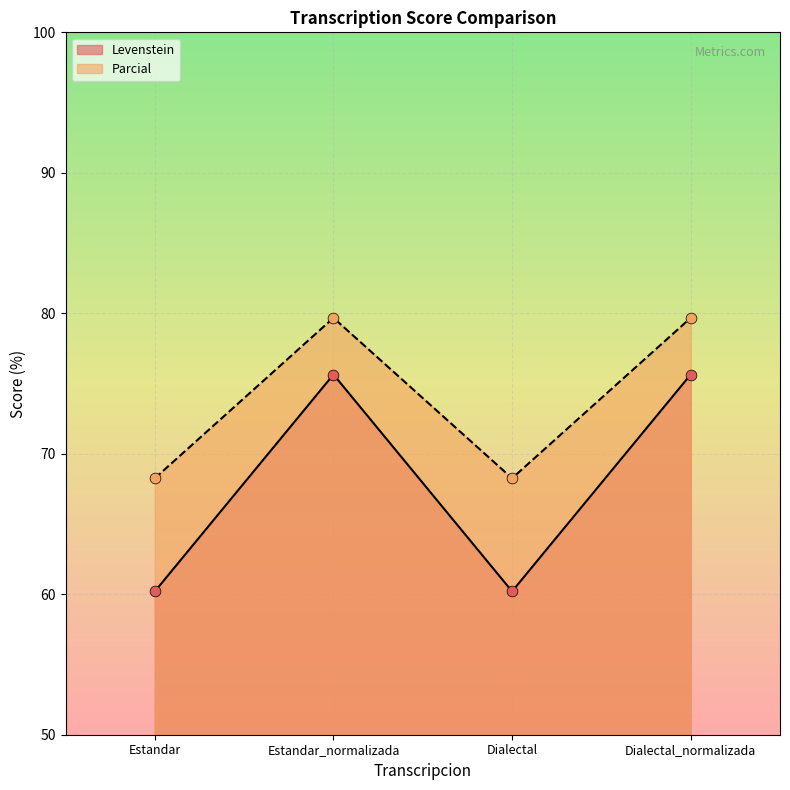

Which series has the largest total across all categories?

Parcial